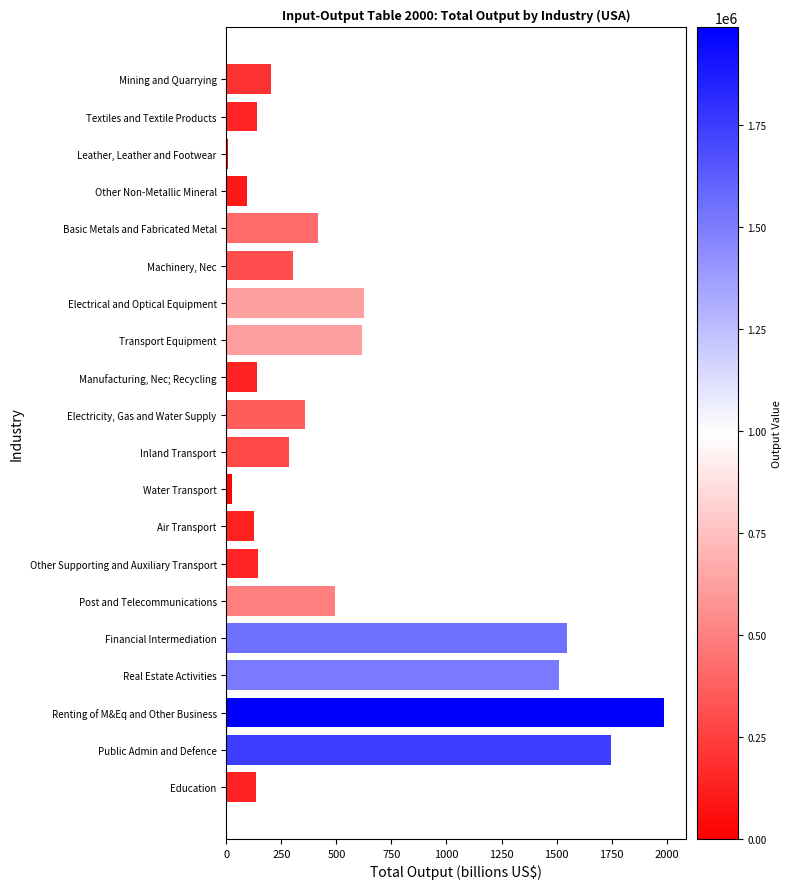

List the labels in order of value, largest first.

Renting of M&Eq and Other Business, Public Admin and Defence, Financial Intermediation, Real Estate Activities, Electrical and Optical Equipment, Transport Equipment, Post and Telecommunications, Basic Metals and Fabricated Metal, Electricity, Gas and Water Supply, Machinery, Nec, Inland Transport, Mining and Quarrying, Other Supporting and Auxiliary Transport, Textiles and Textile Products, Manufacturing, Nec; Recycling, Education, Air Transport, Other Non-Metallic Mineral, Water Transport, Leather, Leather and Footwear